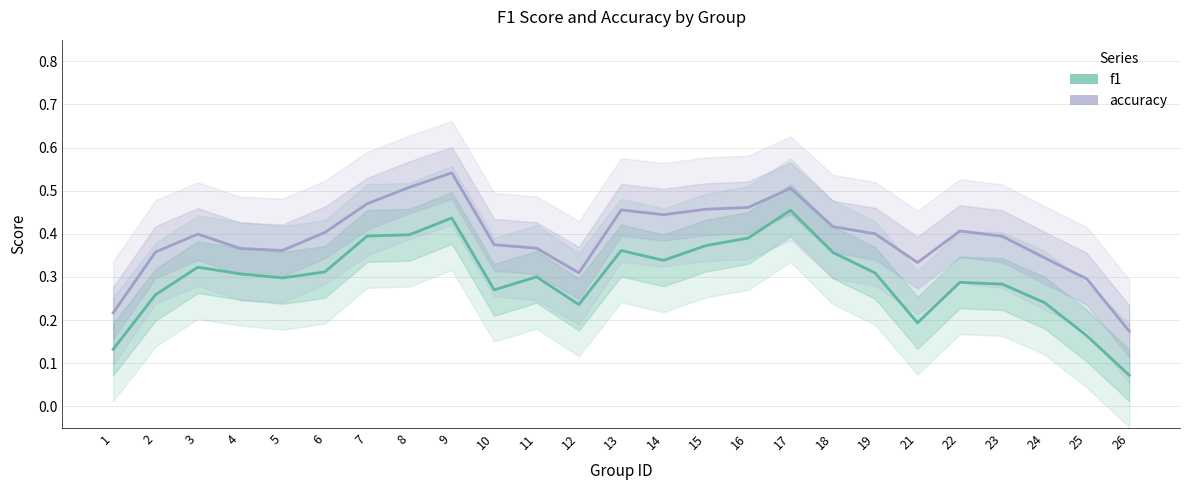

Reading left to right, extract all data points from this chart.

f1: 0.1	0.3	0.3	0.3	0.3	0.3	0.4	0.4	0.4	0.3	0.3	0.2	0.4	0.3	0.4	0.4	0.5	0.4	0.3	0.2	0.3	0.3	0.2	0.2	0.1
accuracy: 0.2	0.4	0.4	0.4	0.4	0.4	0.5	0.5	0.5	0.4	0.4	0.3	0.5	0.4	0.5	0.5	0.5	0.4	0.4	0.3	0.4	0.4	0.3	0.3	0.2